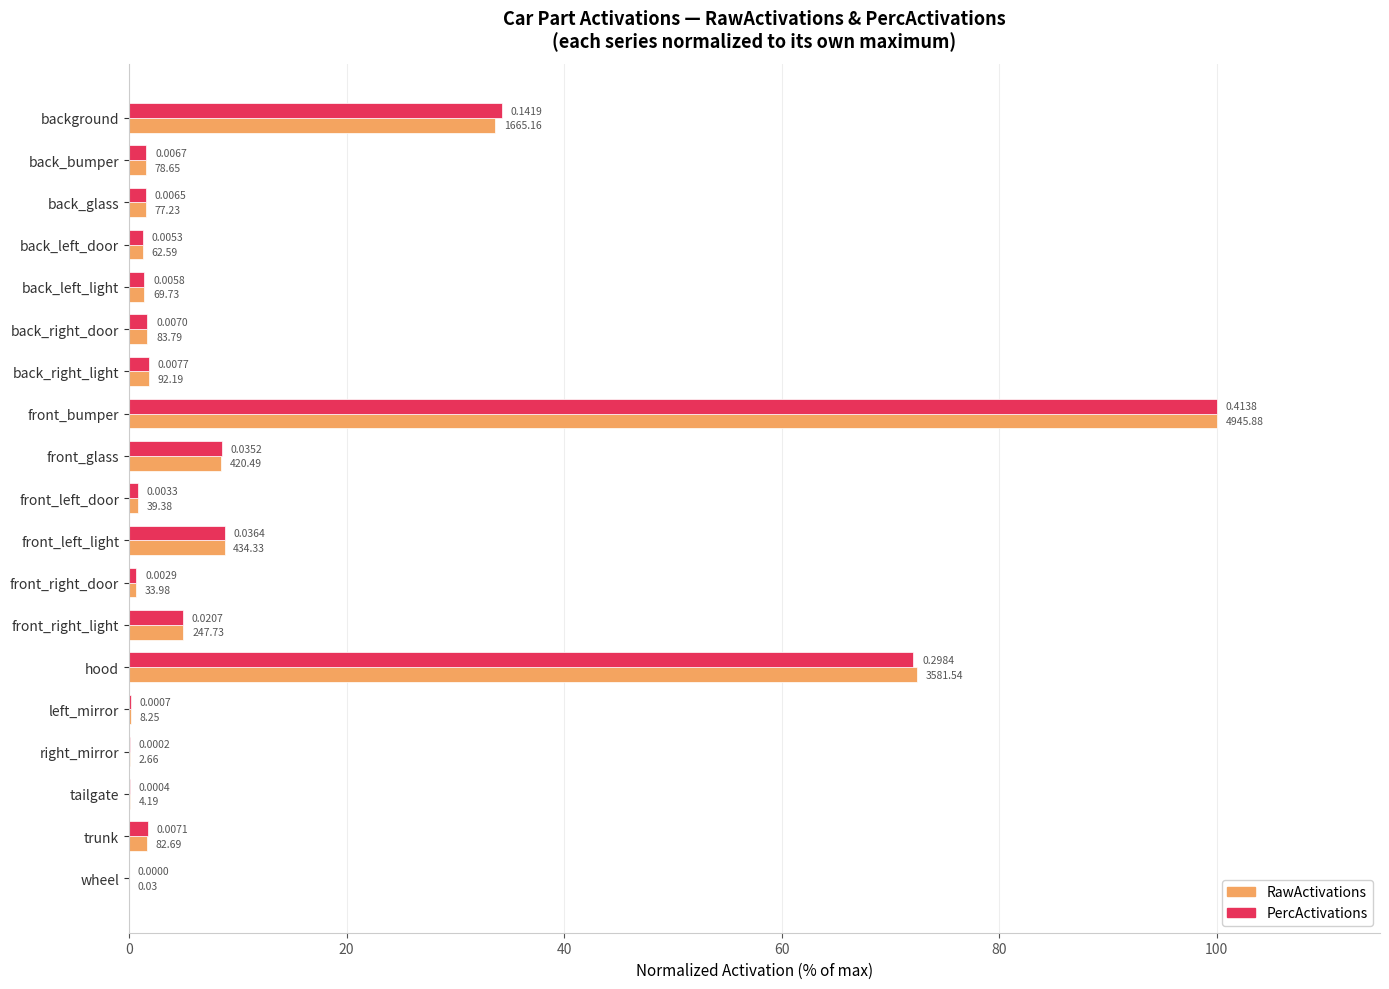

What is the average value of the PercActivations series?

12.7